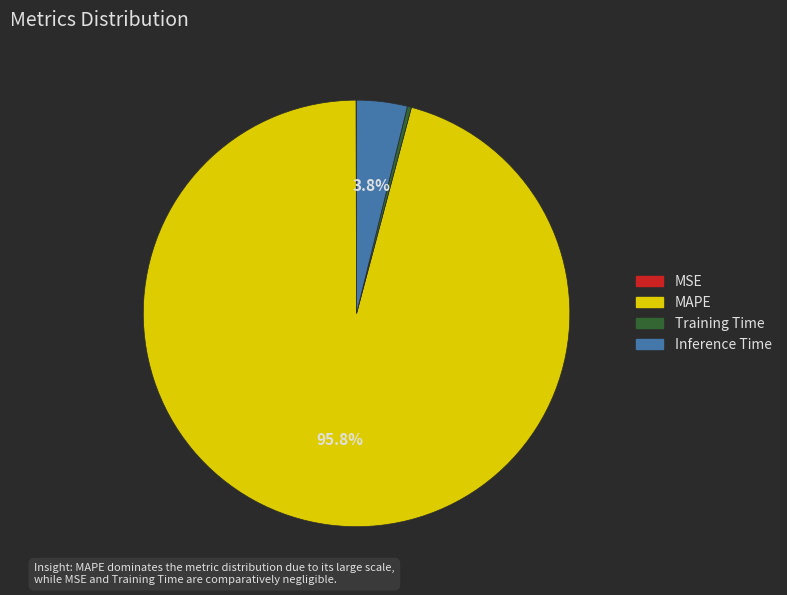

What is the largest slice in the pie chart?

MAPE